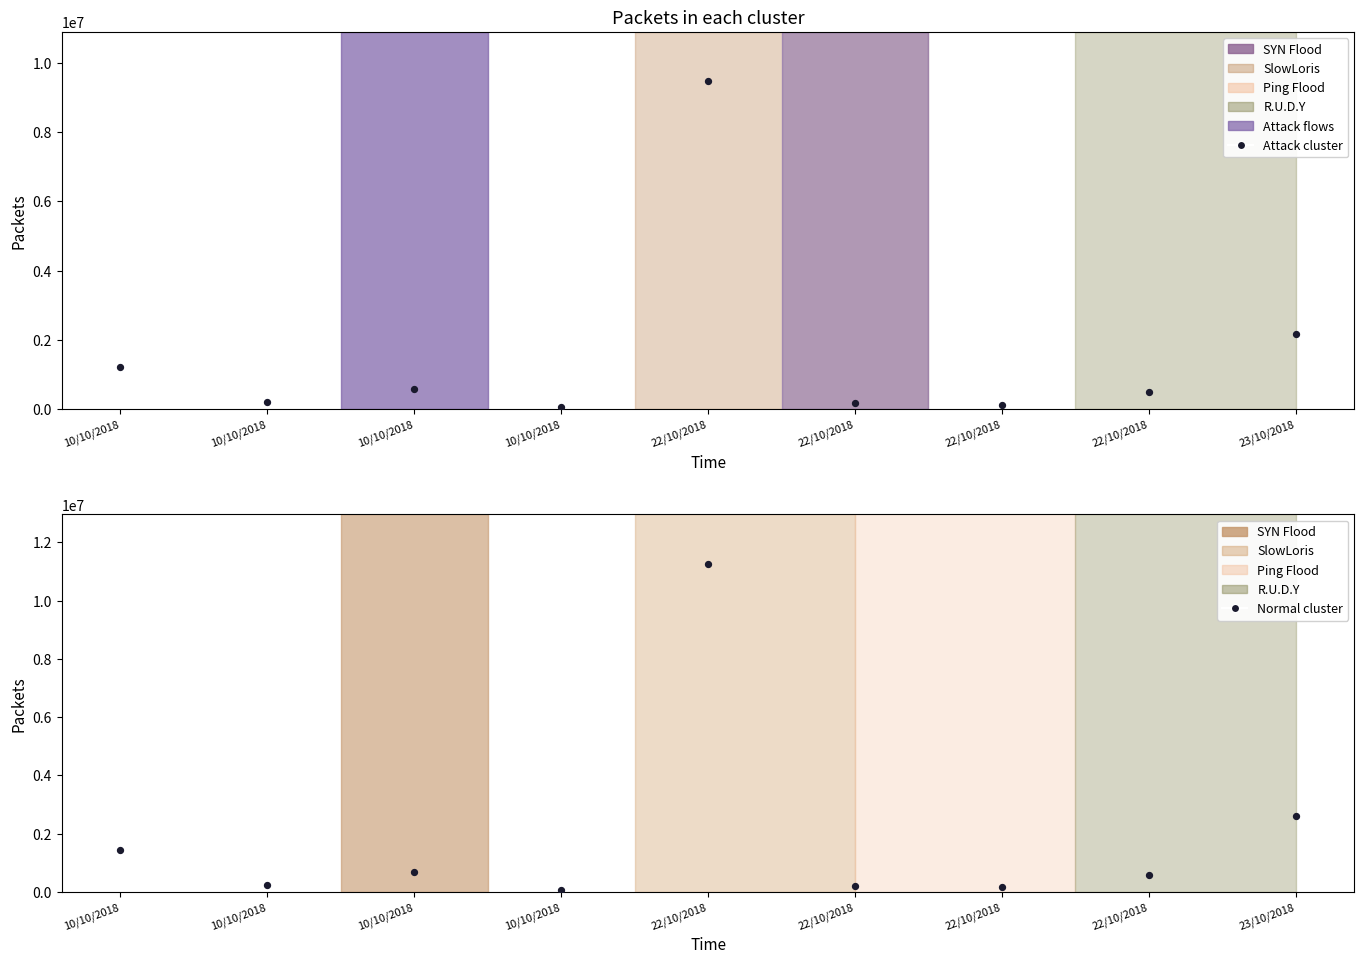

Which series has the largest total across all categories?

Normal cluster